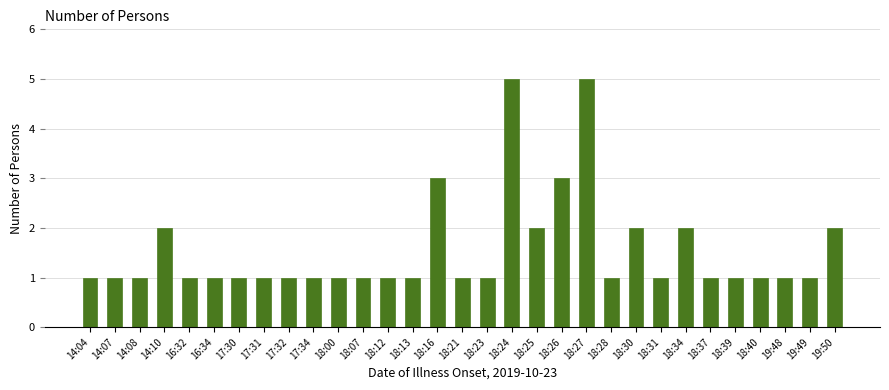

What is the difference between the second highest and minimum values?

4